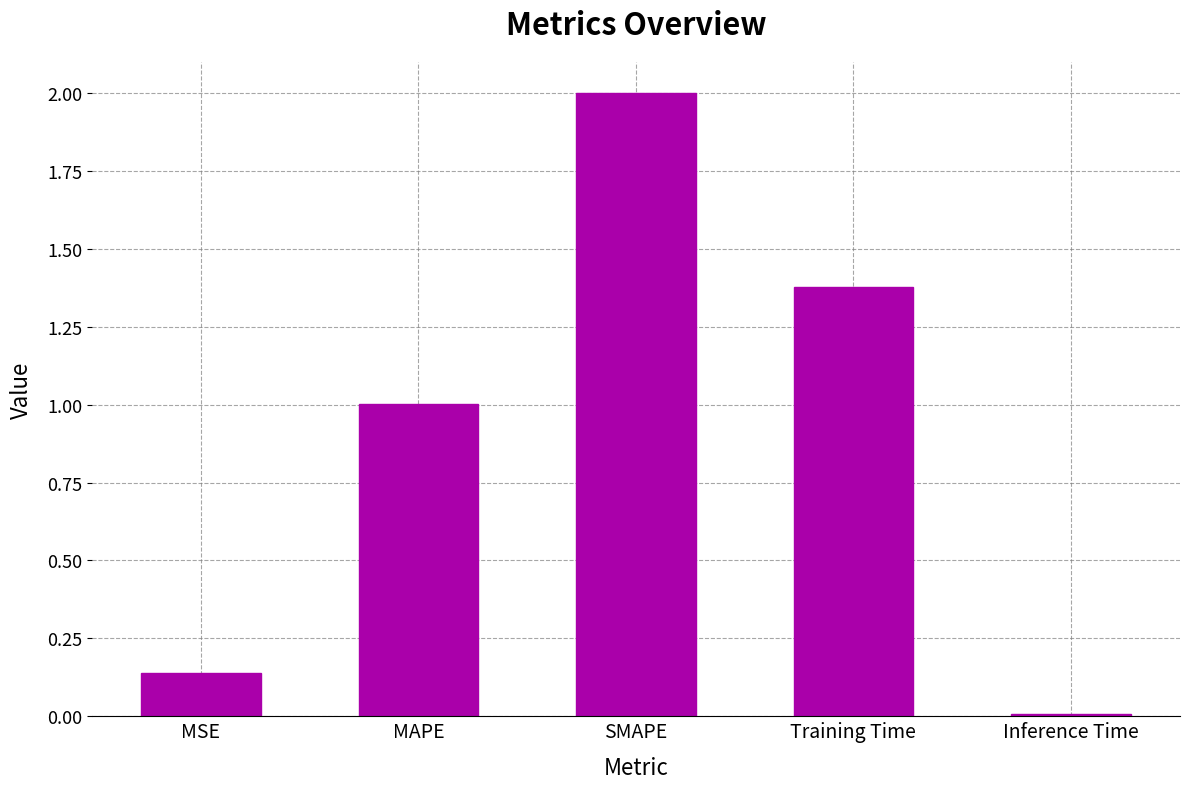

At which label is the value closest to 1?

MAPE